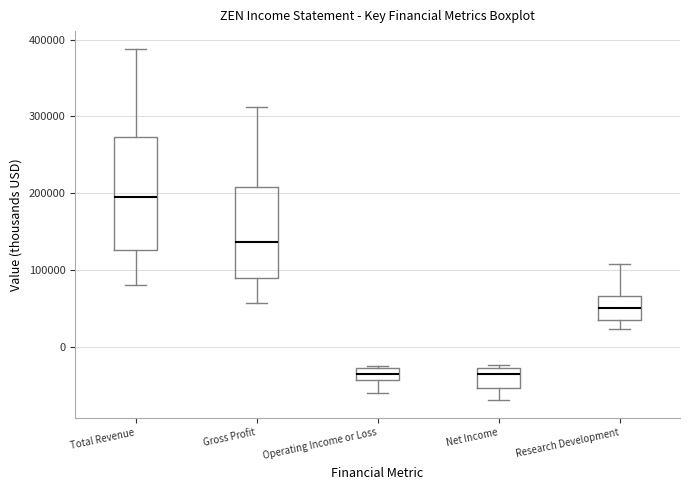

Where is the upper edge of the box for Operating Income or Loss on the y-axis? The values are not printed on the chart, so give them approximately, as read against the axis.

-30000